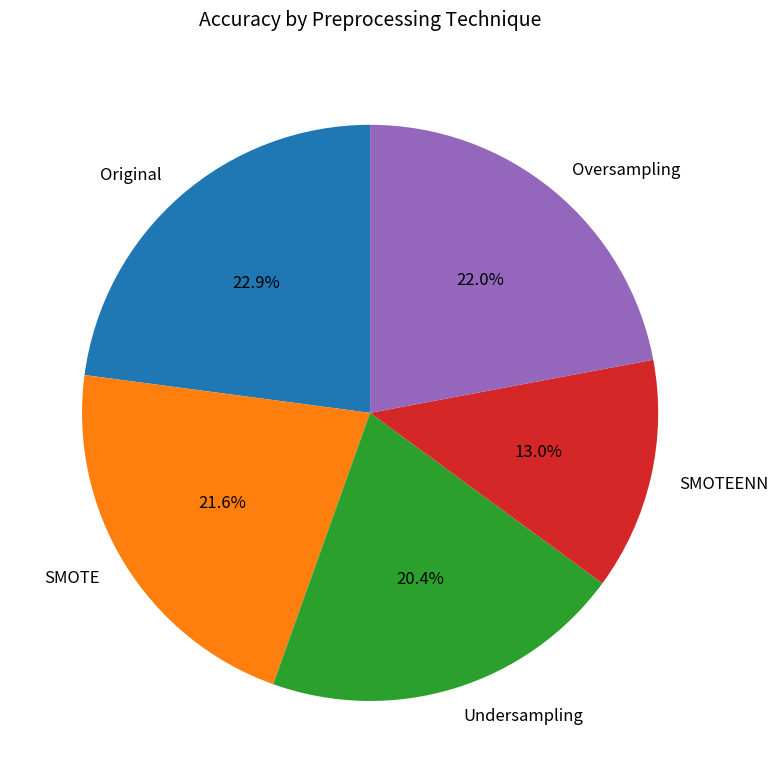

To the nearest percent, what percentage of the pie is Original?

23%